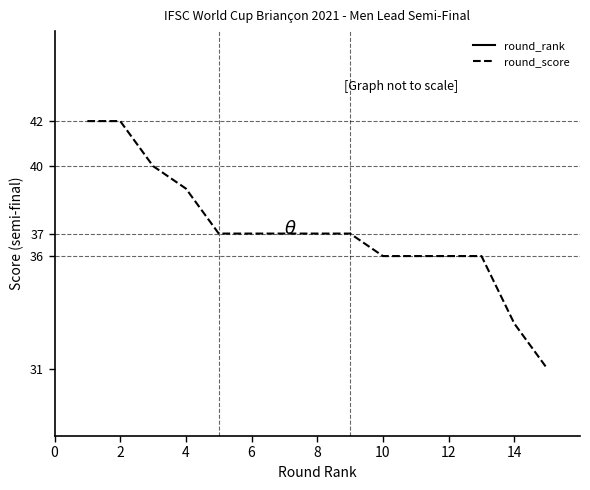

At how many categories does at least one series exceed 15?

15